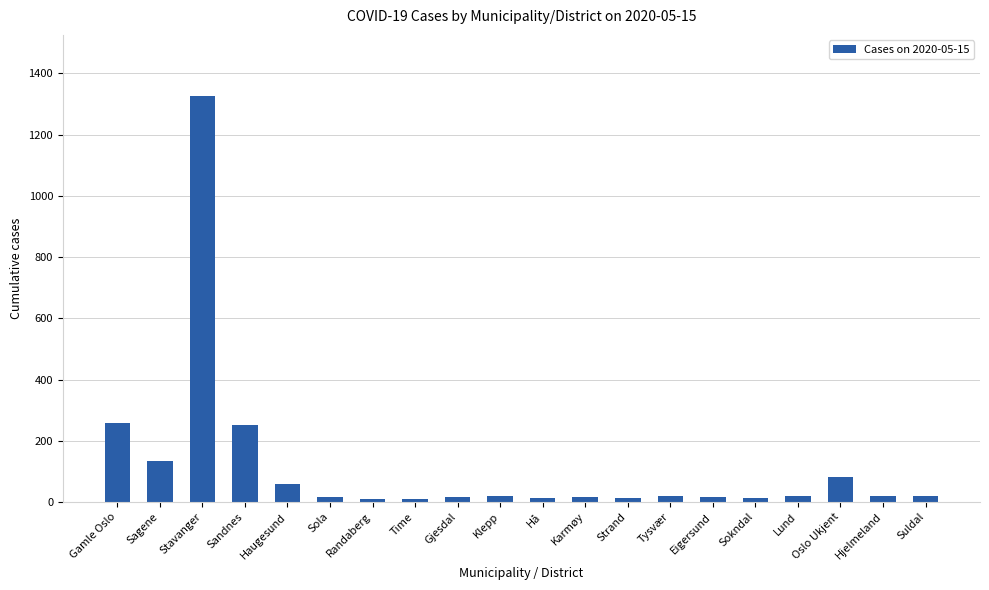

What is the difference between the second highest and minimum values?

248